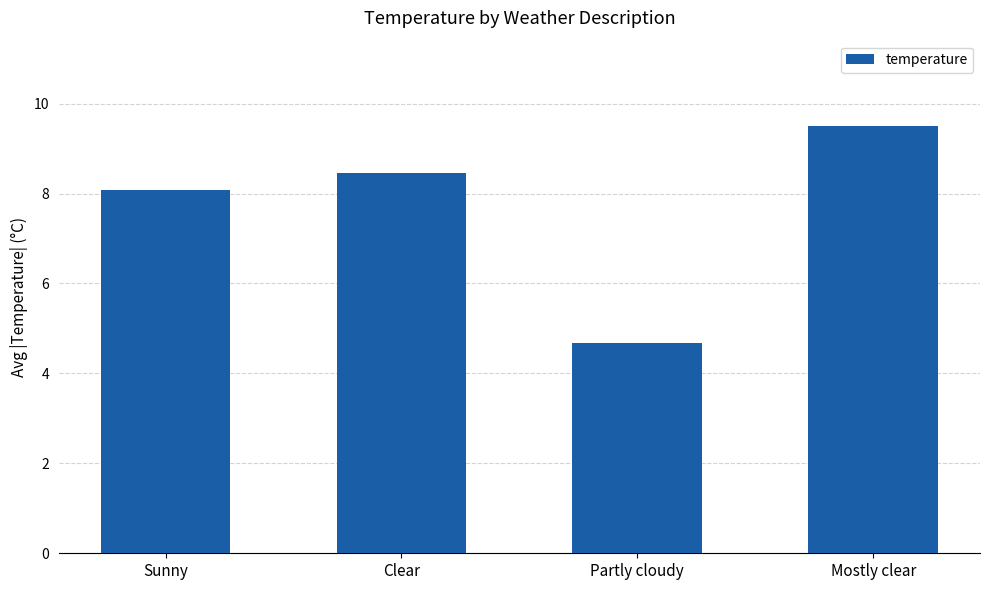

Does the chart contain any negative values?

No